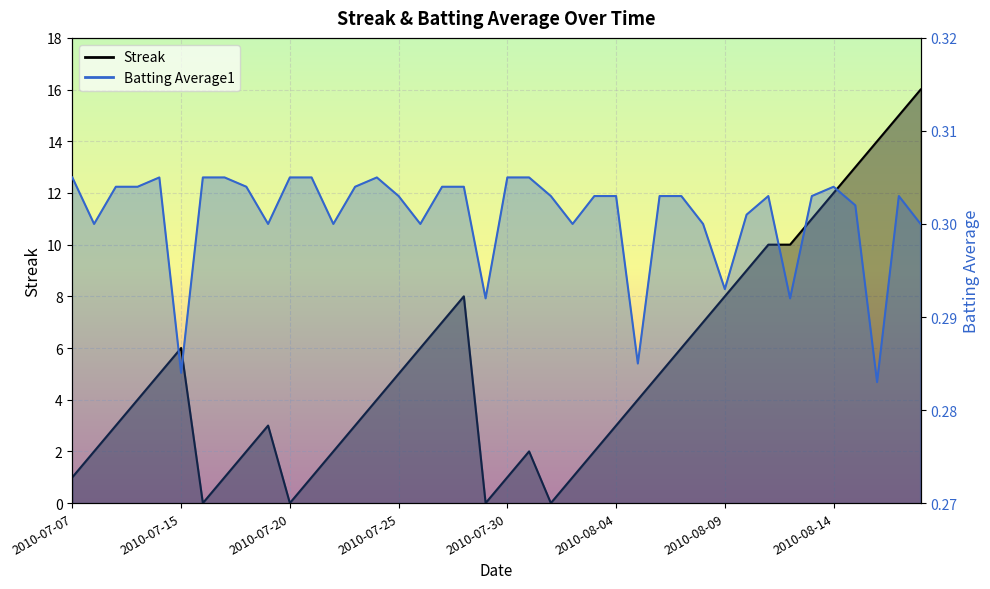

How many series are shown in this chart?

2